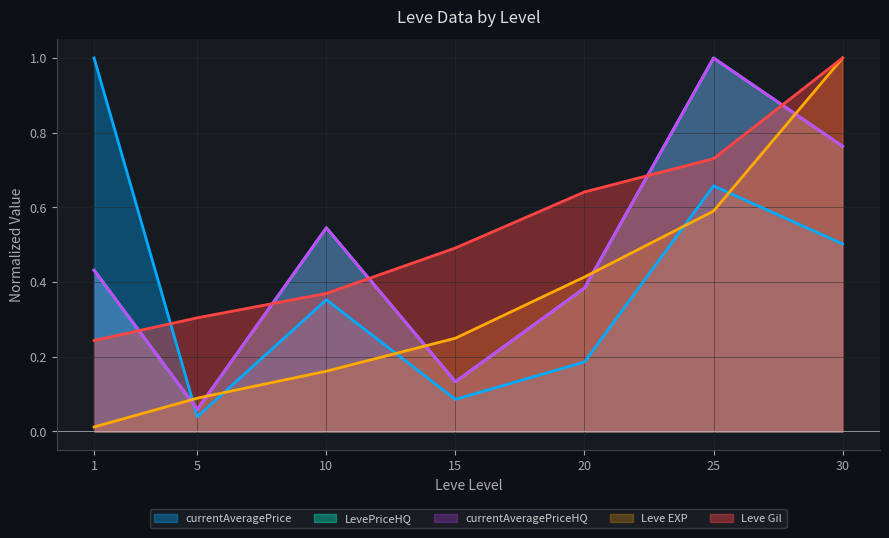

What is the value of the LevePriceHQ point at the 4th from the left?

0.1